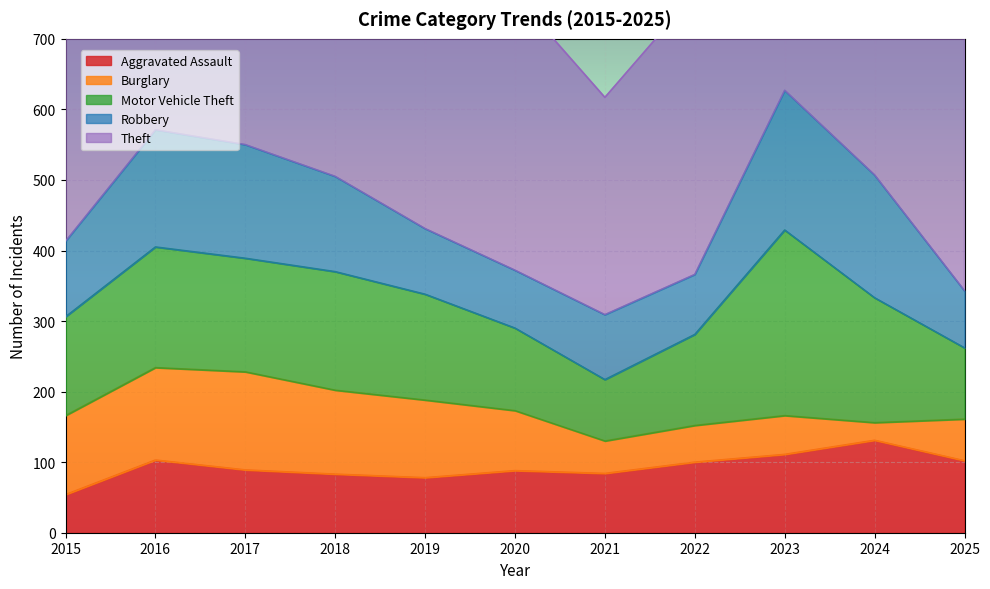

In Burglary, how many points are higher than both neighbors (excluding endpoints)?

2